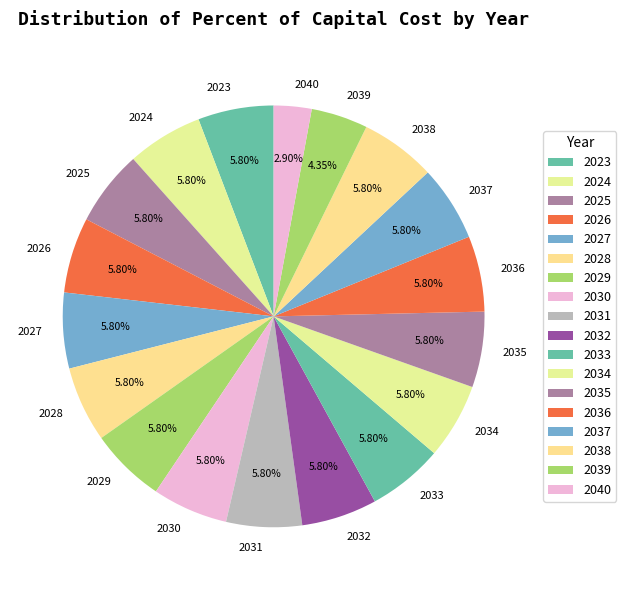

To the nearest percent, what is the difference between the largest and smallest slice percentages?

3%